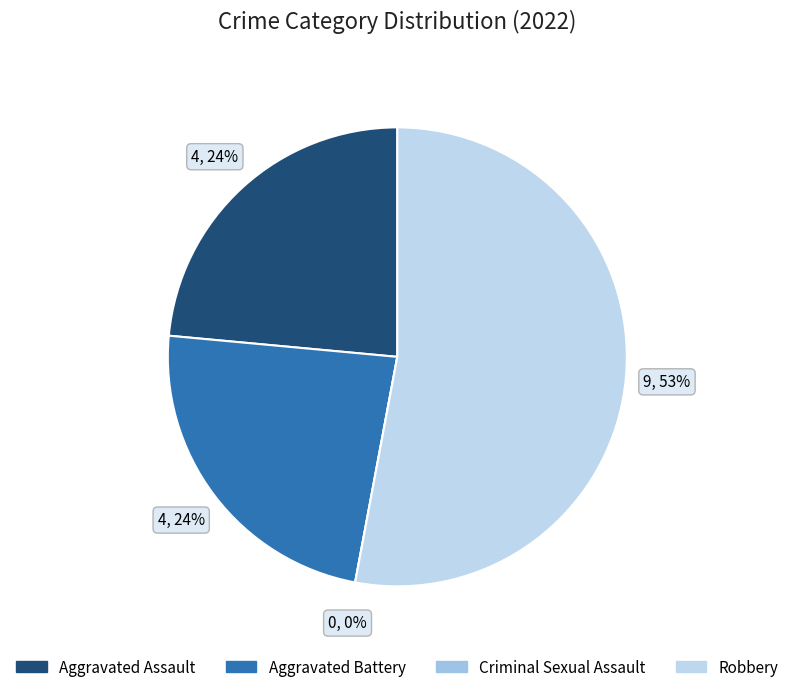

True or false: Aggravated Assault accounts for 14% of the total.

False